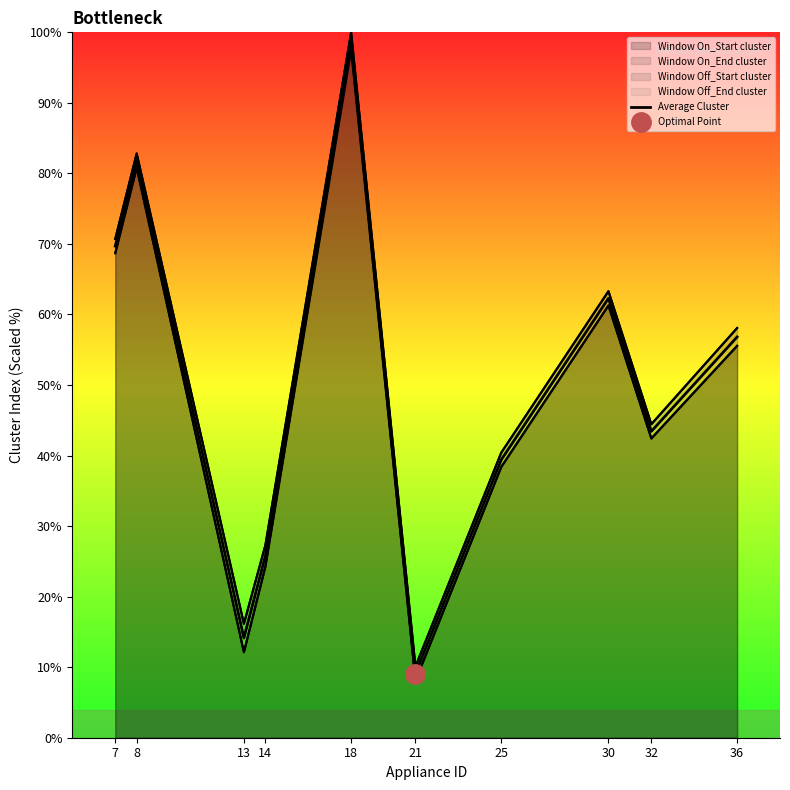

What is the sum of all values?

501.3